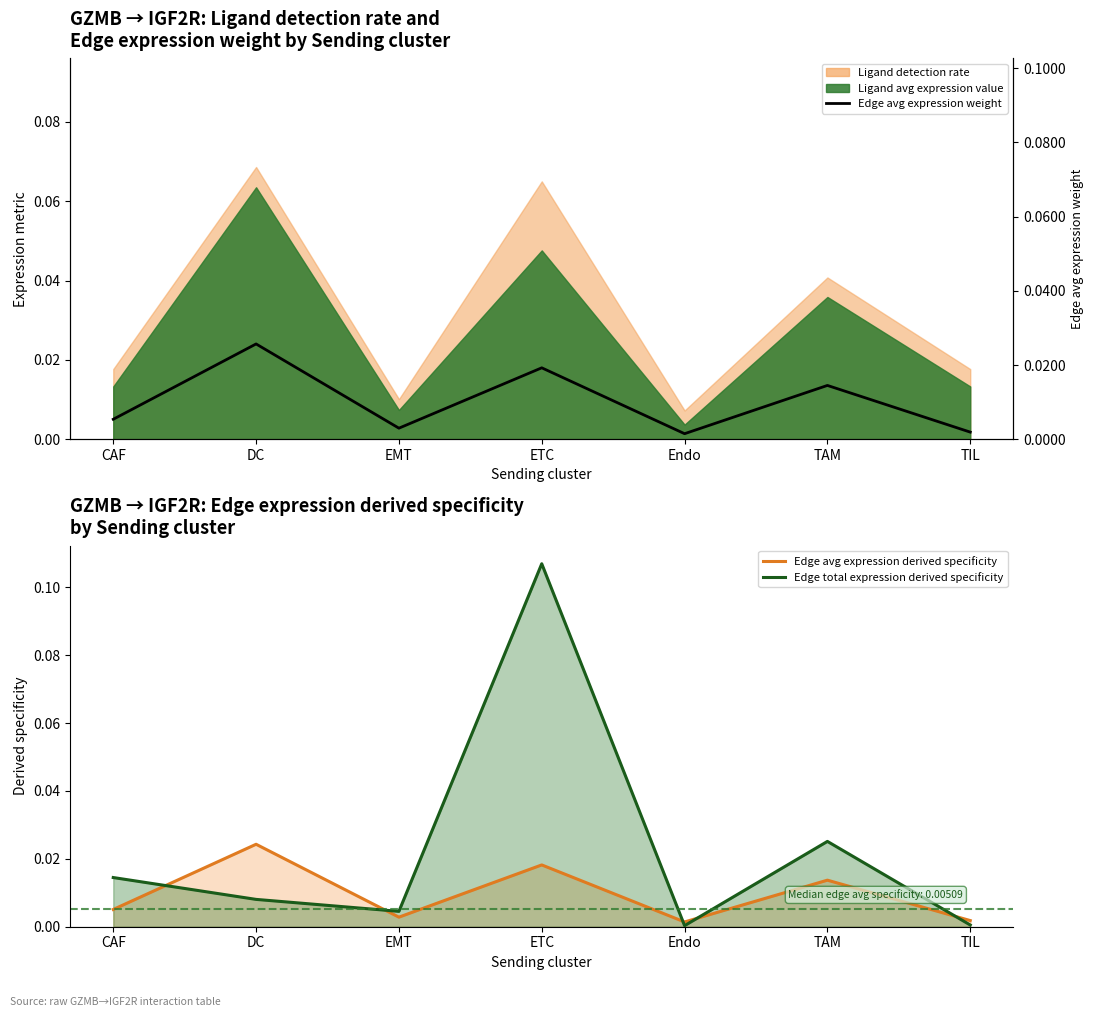

What position from the left is Endo?

5